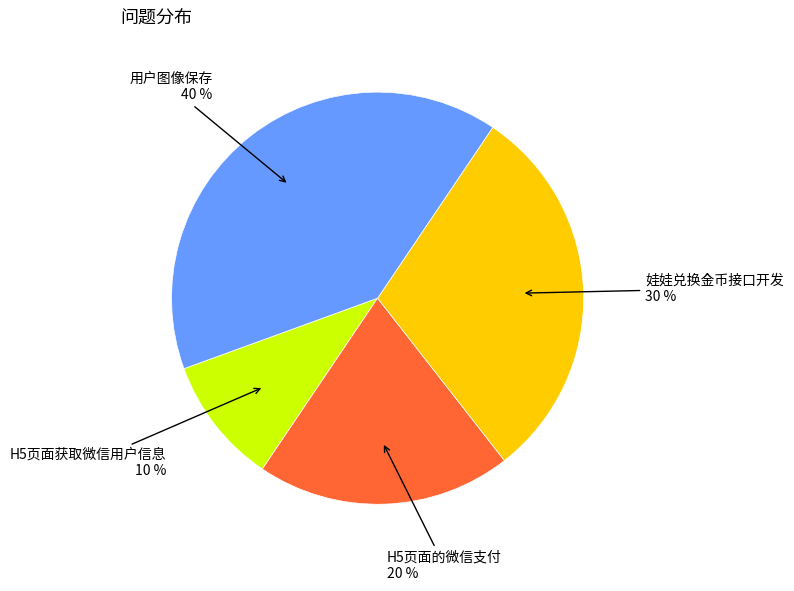

How many segments does this pie chart have?

4